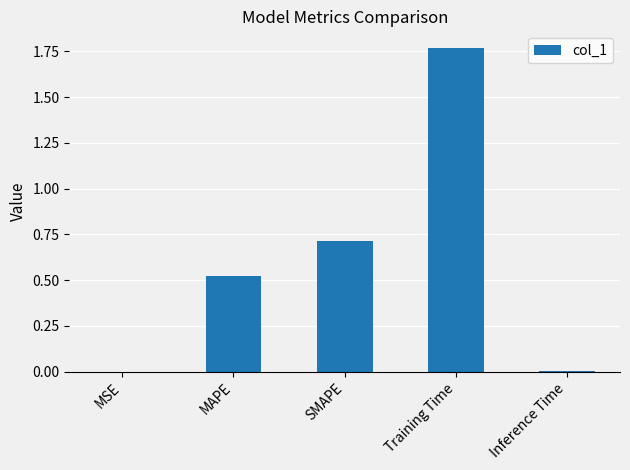

What is the sum of all values?

3.0